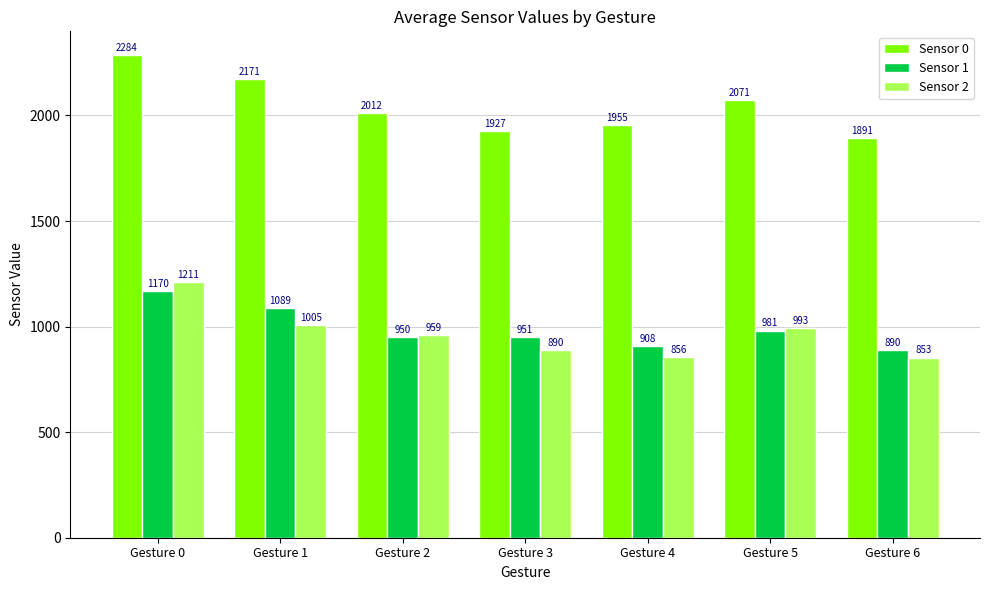

How many distinct data groups are displayed?

3